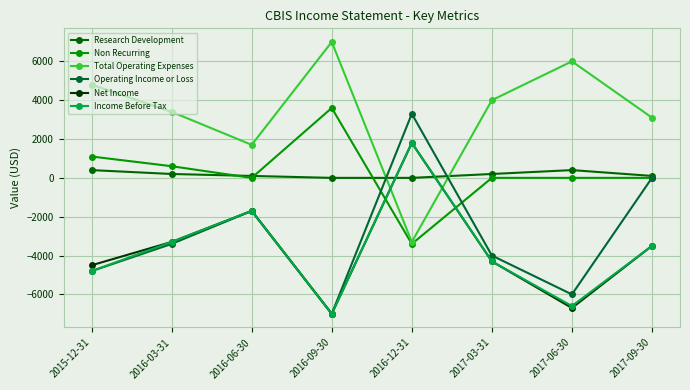

What is the approximate value of Research Development at 2015-12-31?

400